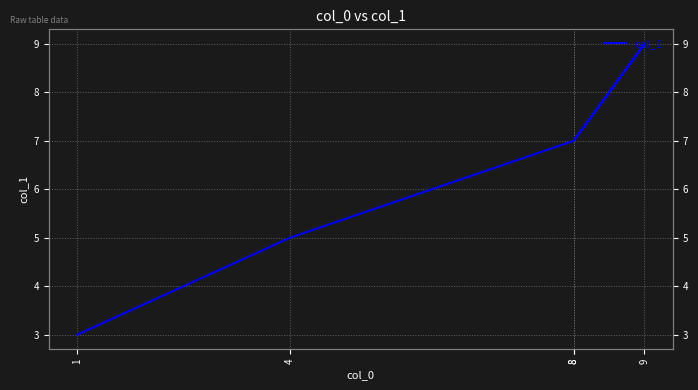

What is the approximate value at 4?

5